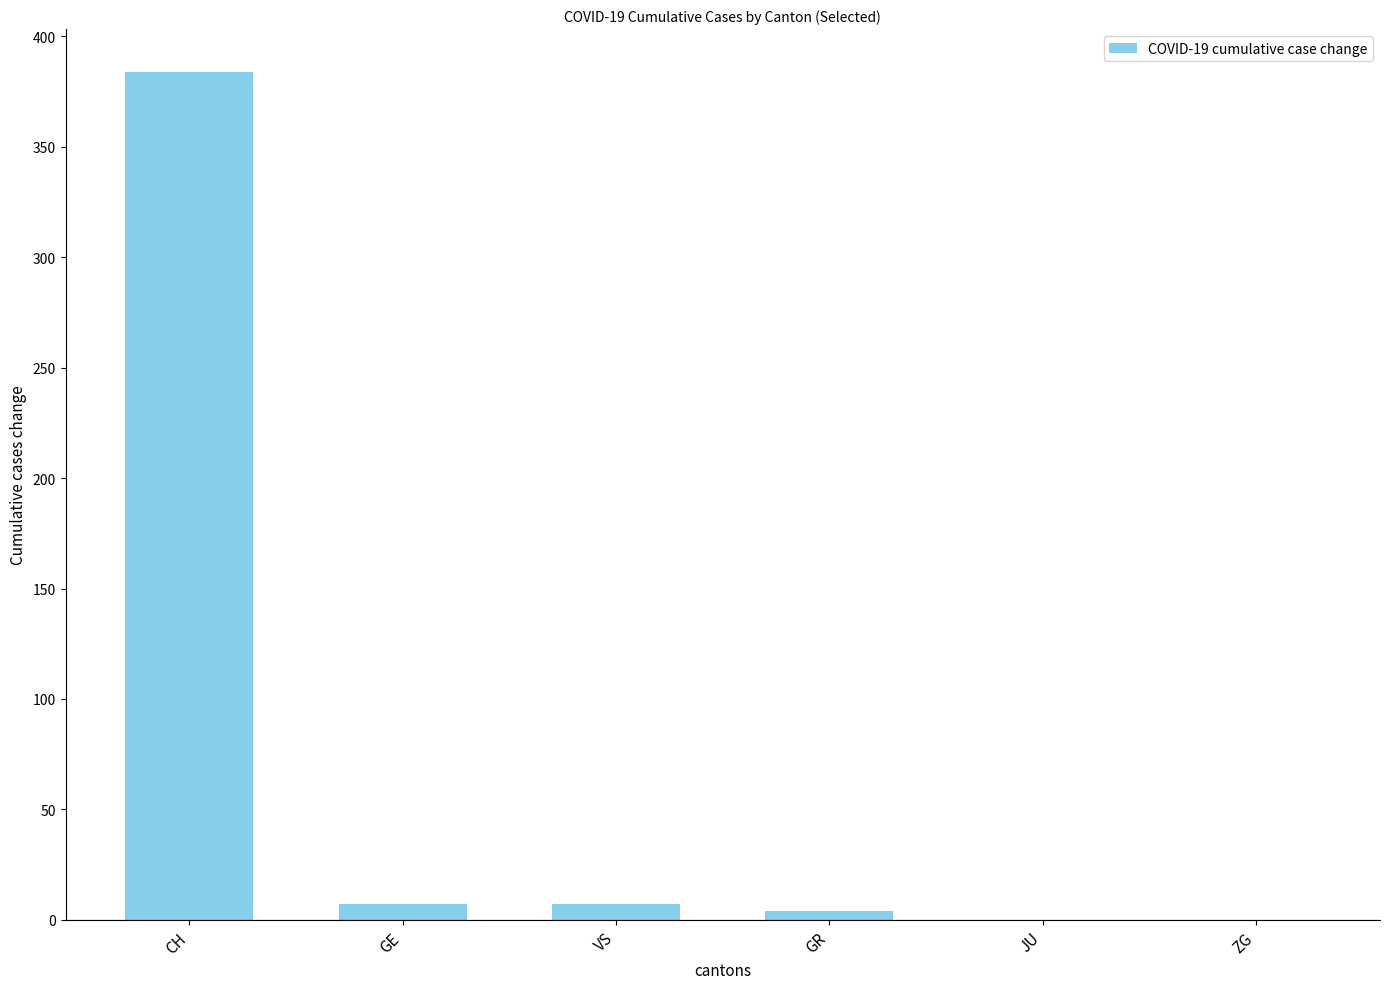

What is the change in value from CH to JU?

-384